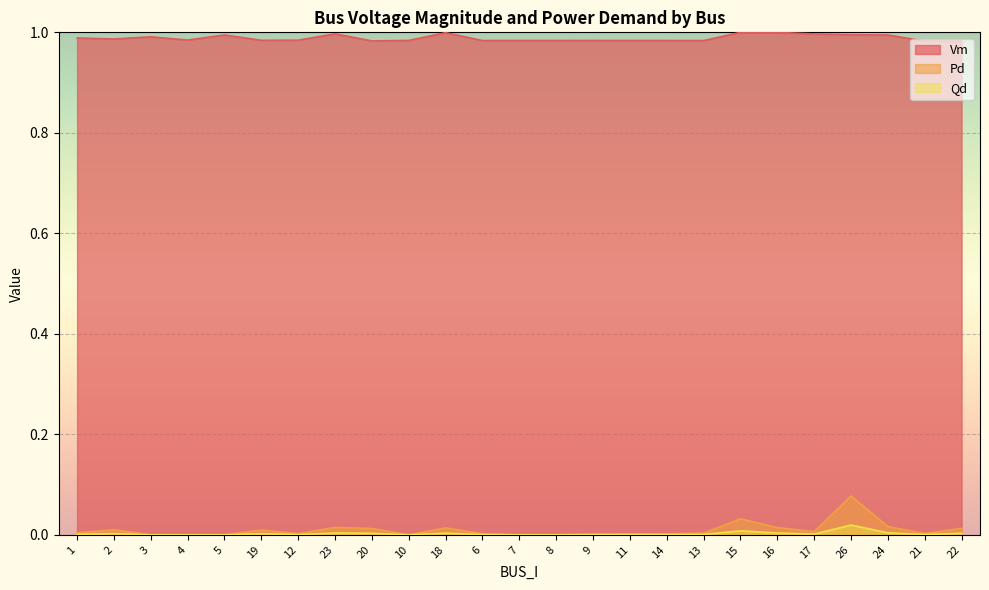

At how many categories does at least one series exceed 0?

25